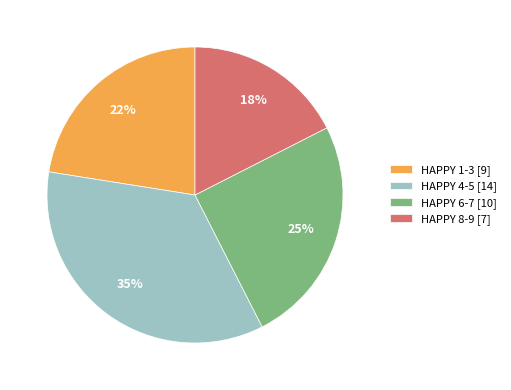

Do HAPPY 6-7 [10] and HAPPY 1-3 [9] together represent more than half of the pie?

No